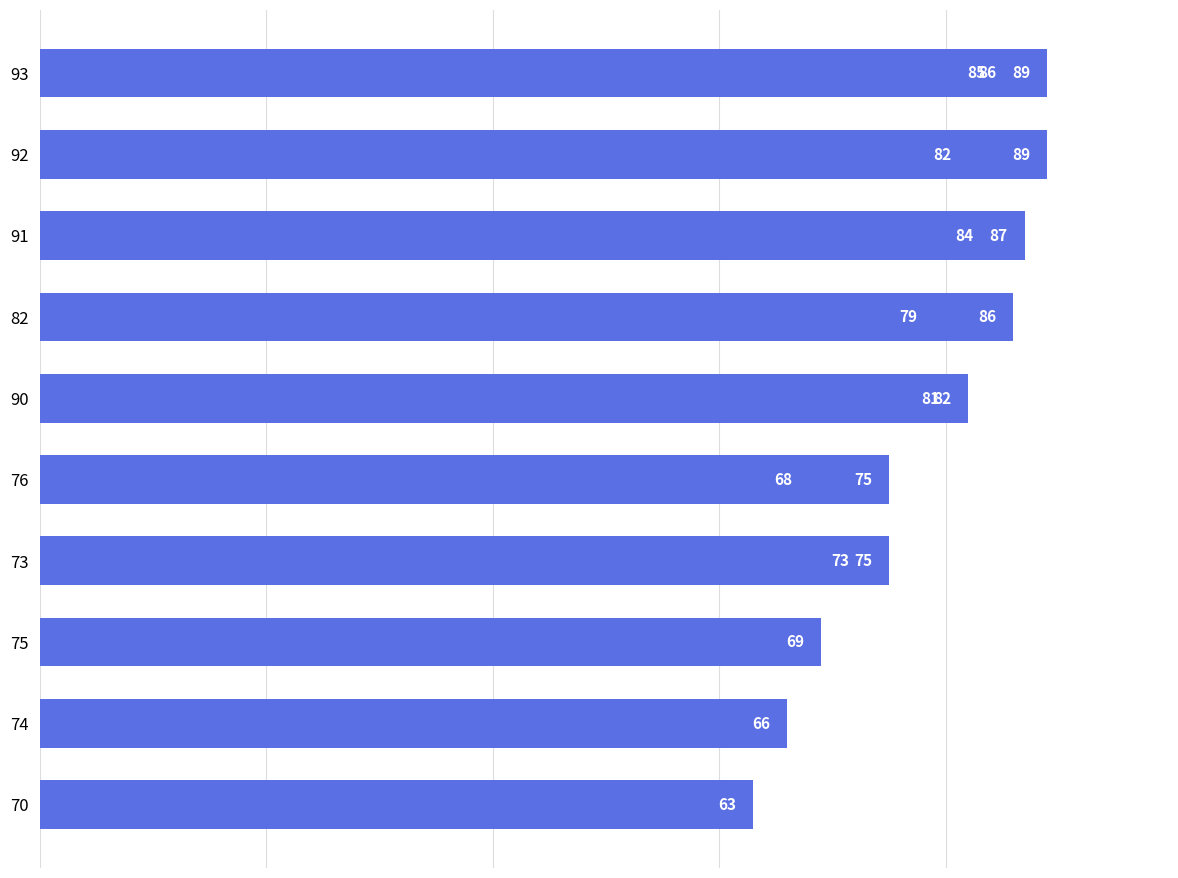

Reading right to left, what are all the values shown in this chart?

63	66	68	69	73	75	75	79	81	82	82	84	85	86	86	87	89	89